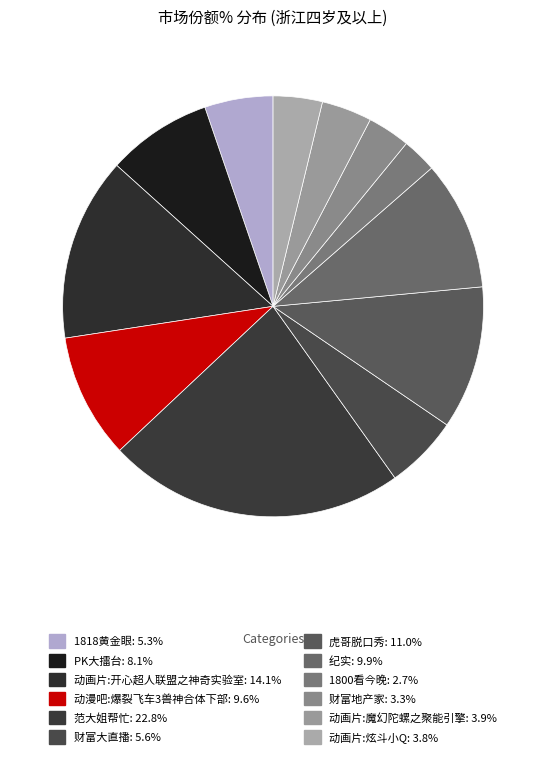

To the nearest percent, what percentage of the pie is 动画片:魔幻陀螺之聚能引擎?

4%